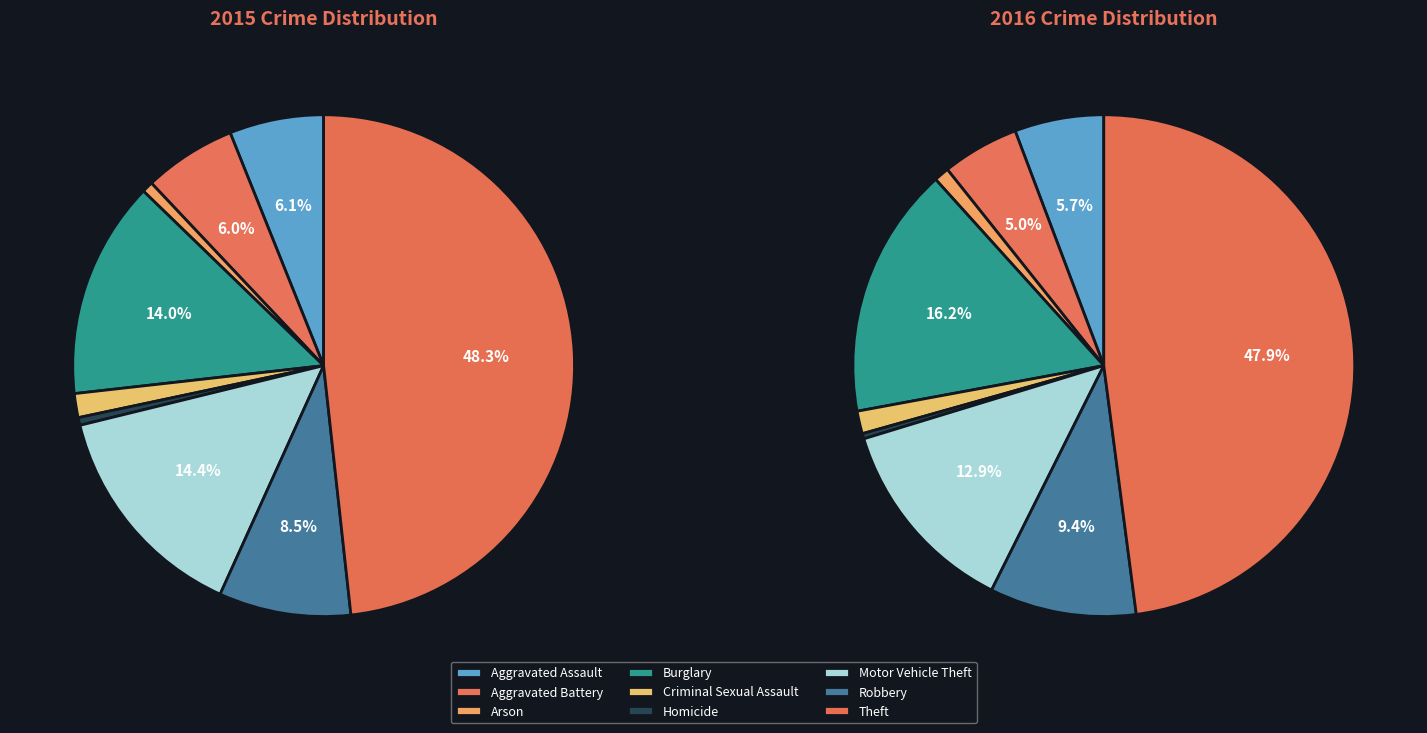

Count the number of slices in the pie.

9